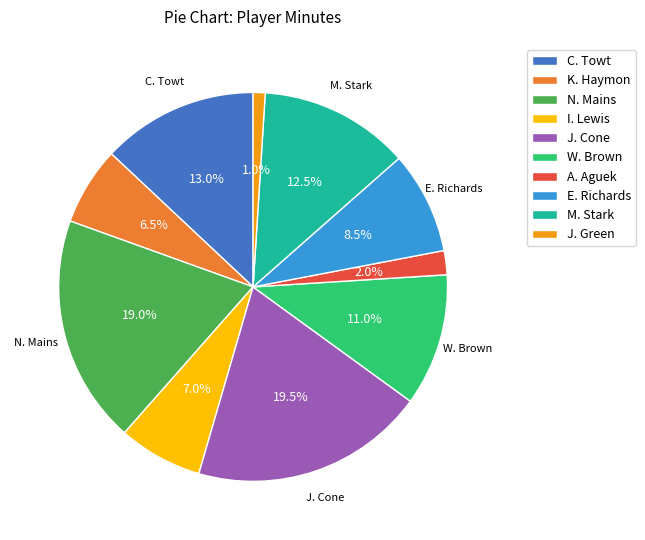

What percentage do A. Aguek and W. Brown together represent?

13.0%